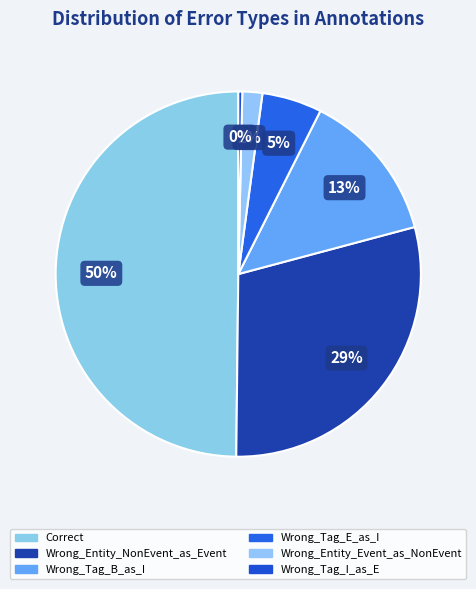

True or false: Correct accounts for 50% of the total.

True